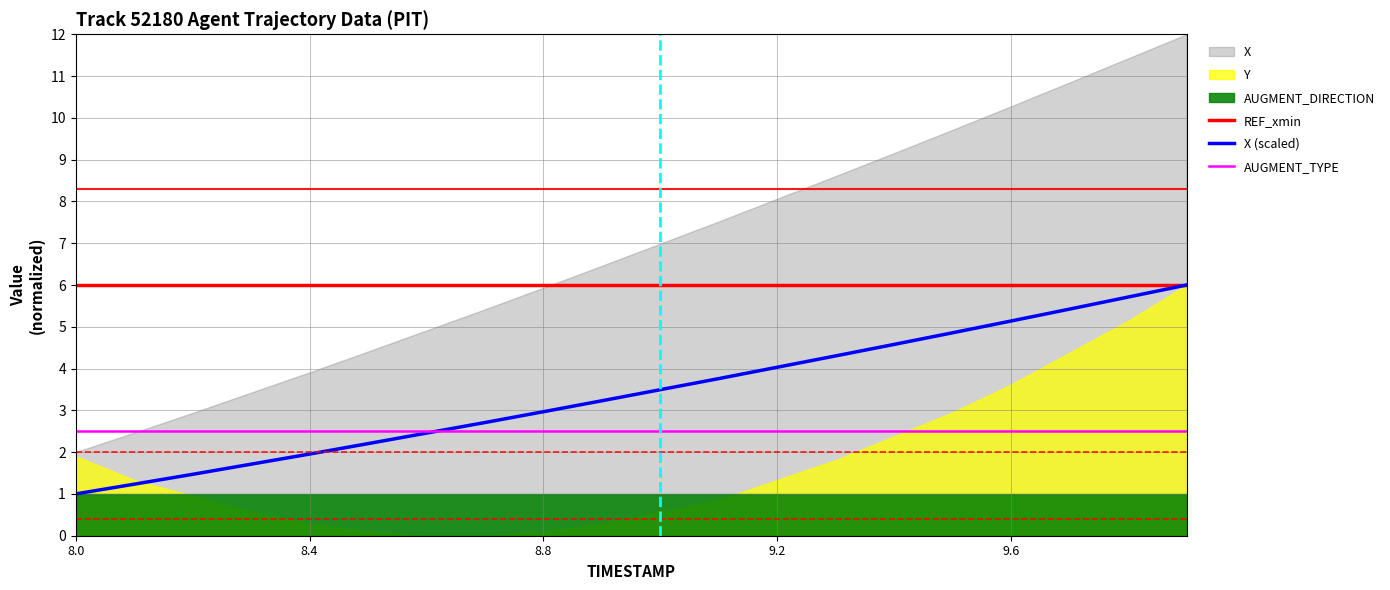

At 9.2, list the series in order from smallest to largest.

AUGMENT_TYPE, X (scaled), REF_xmin